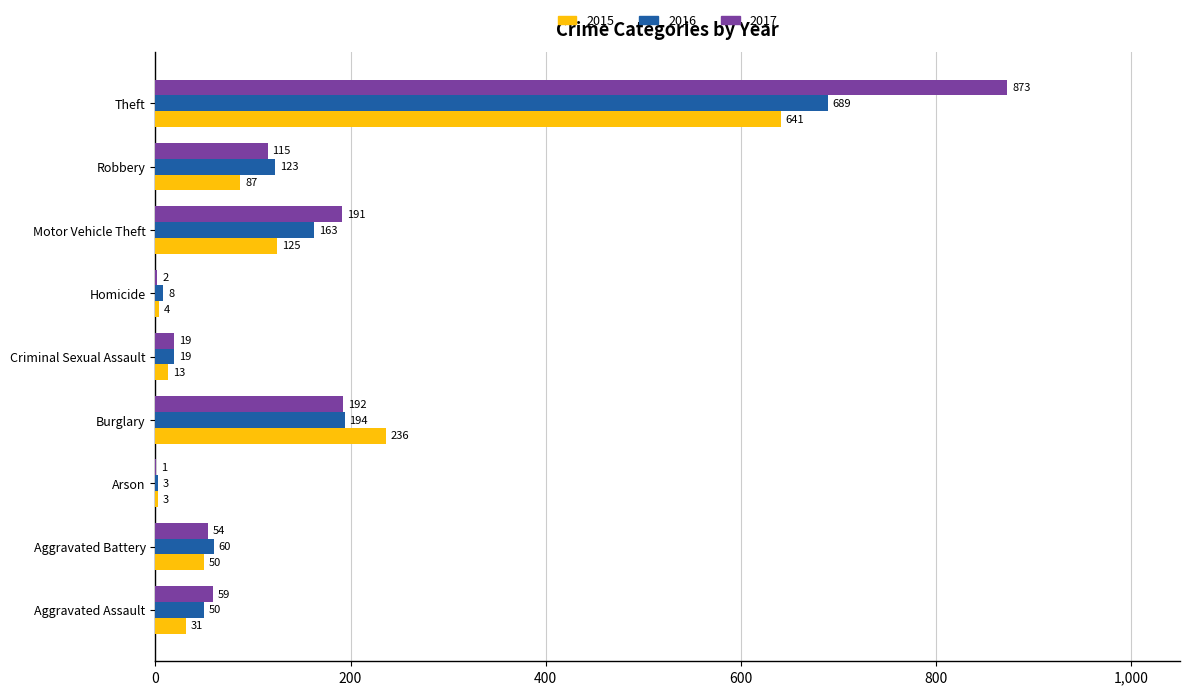

The 2015 series shows 31 at Aggravated Assault. True or false?

True